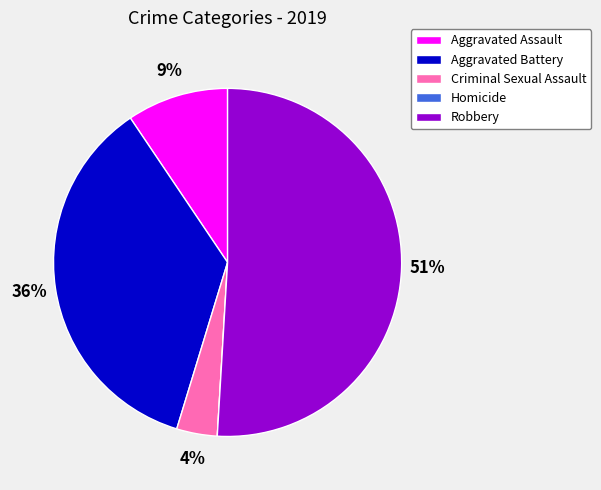

To the nearest percent, what is the combined percentage of Aggravated Assault and Criminal Sexual Assault?

13%